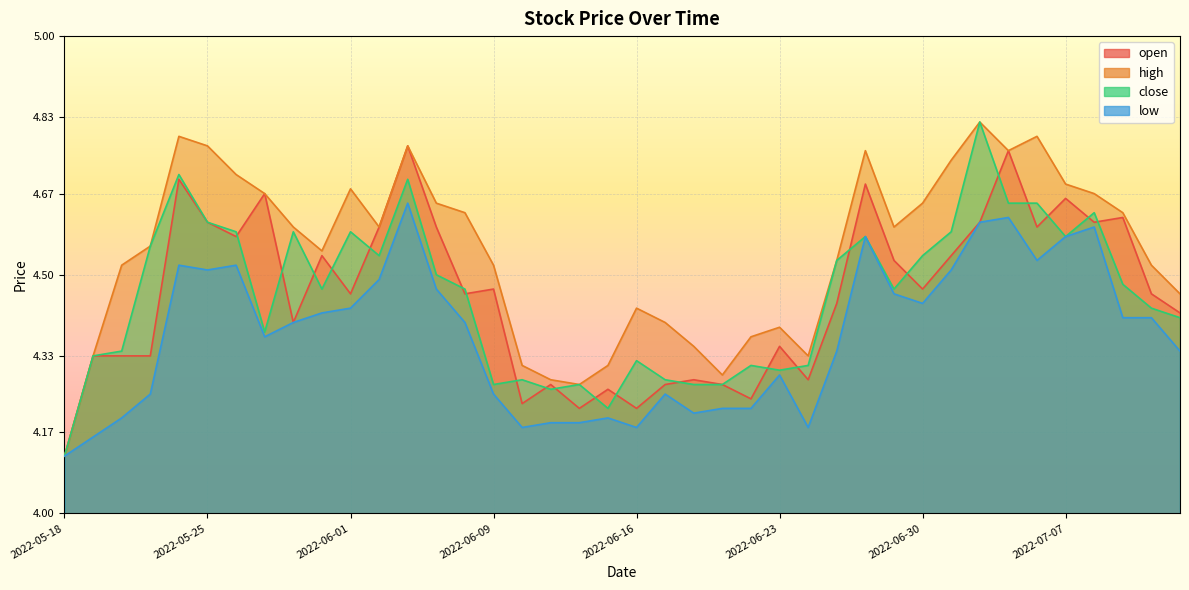

What is the label of the 6th point from the left?

2022-05-25